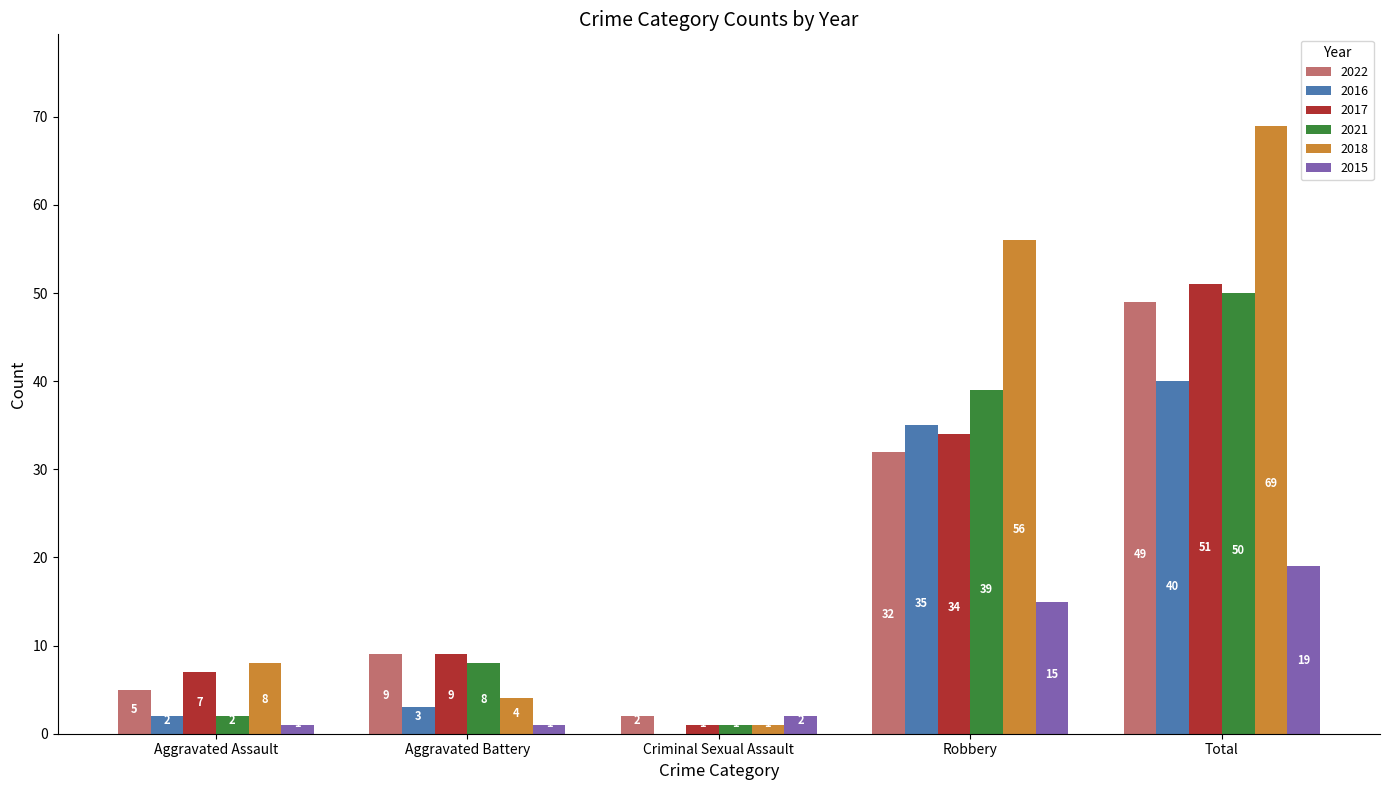

Between Aggravated Assault and Total, which series saw the biggest shift?

2018